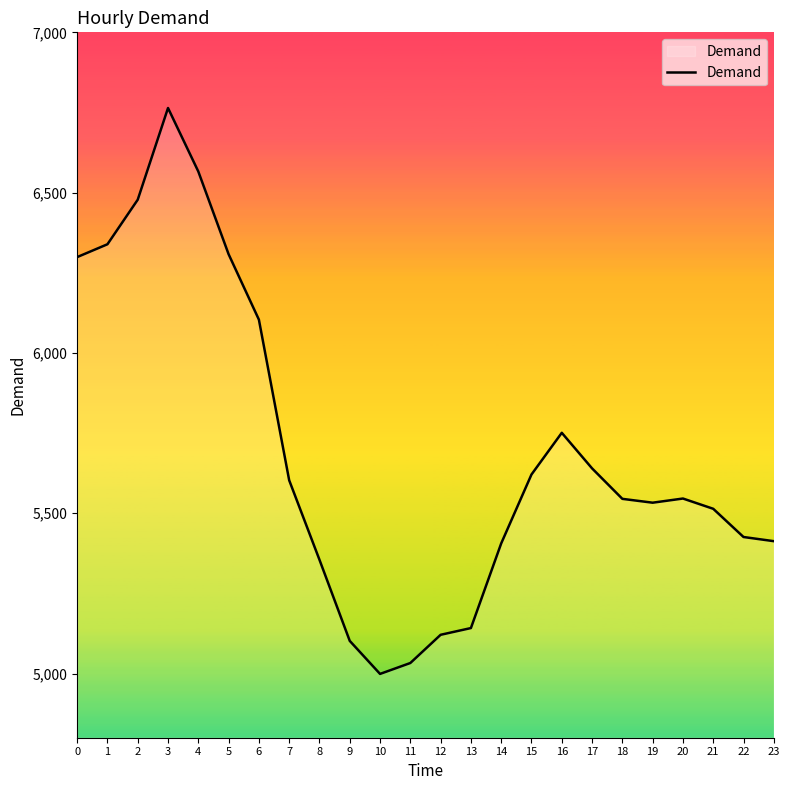

At which category does the chart reach its peak across all series?

3